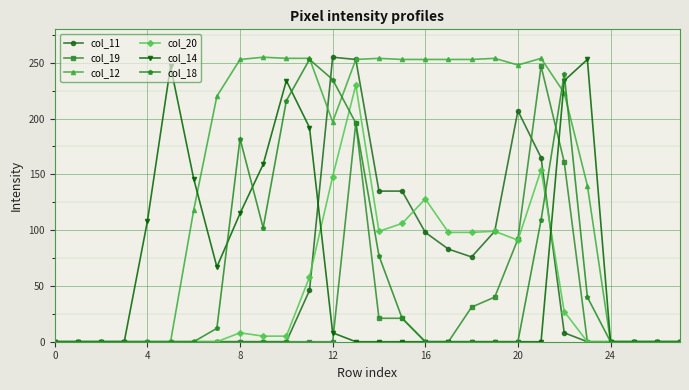

How many data points does each series have?

28